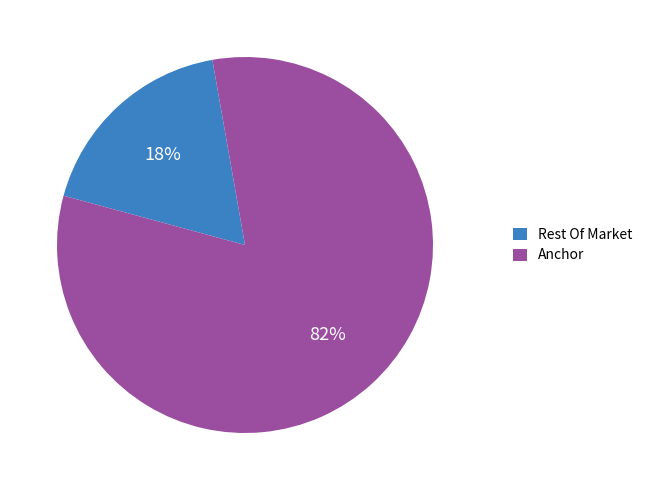

Rank the categories by value from highest to lowest.

Anchor, Rest Of Market